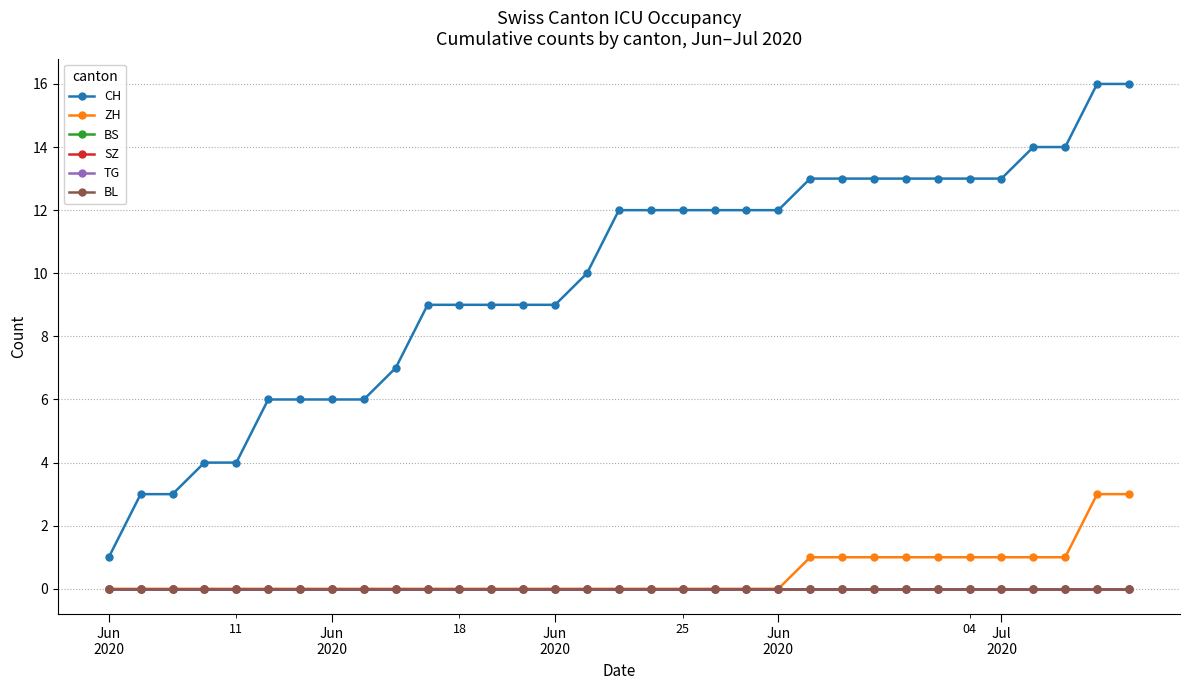

True or false: SZ and BL intersect in this chart.

False